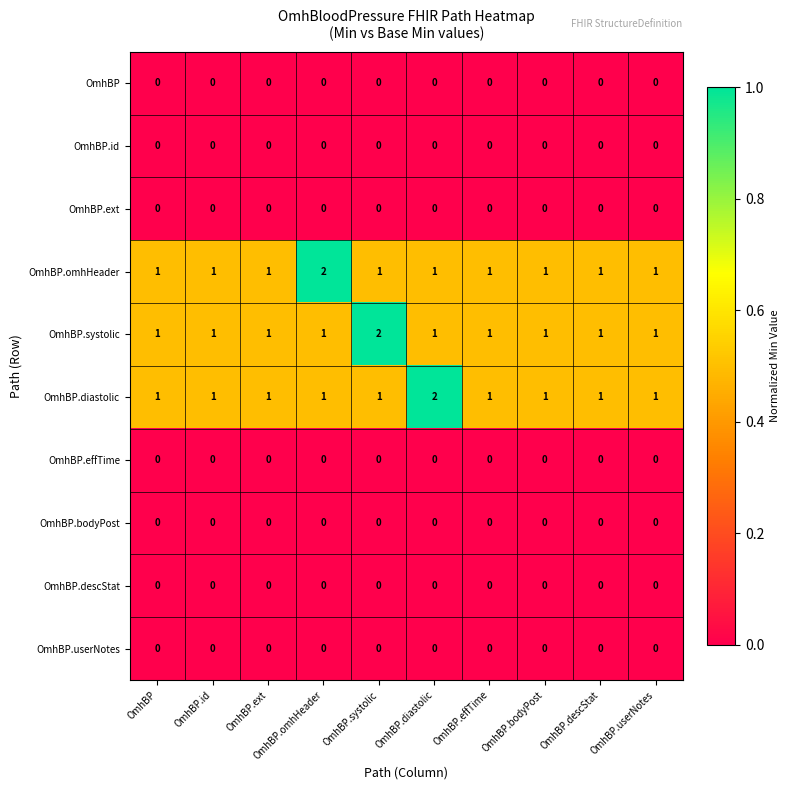

What is the greatest value displayed?

2